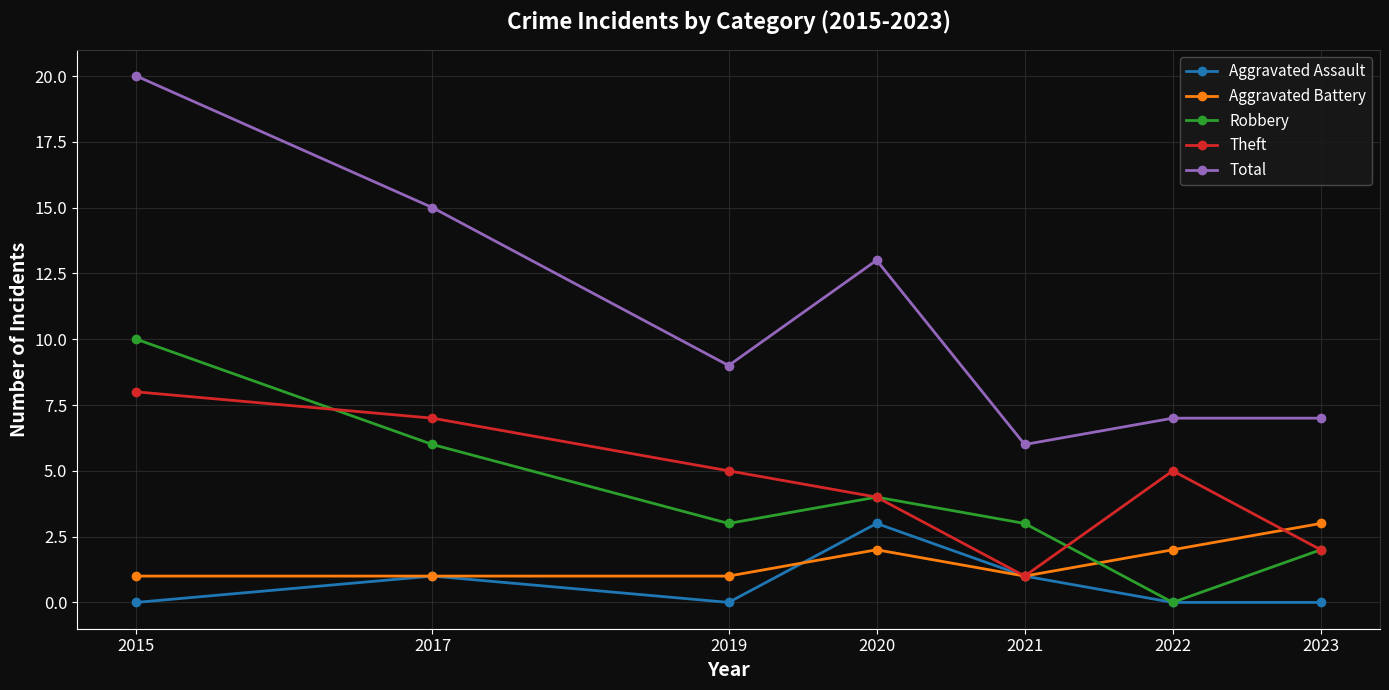

True or false: Robbery and Total cross at least once.

False